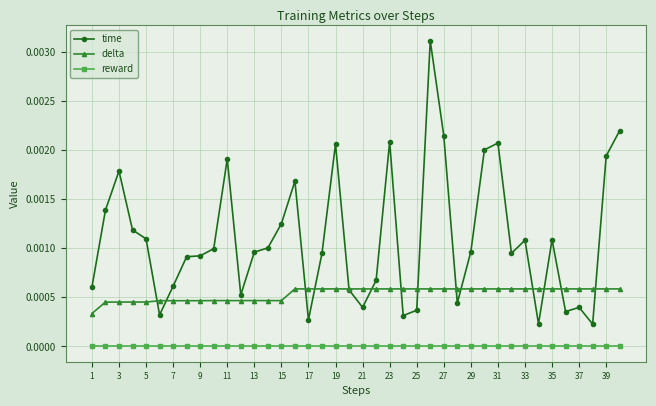

List the series in order of their peak value, lowest first.

reward, delta, time